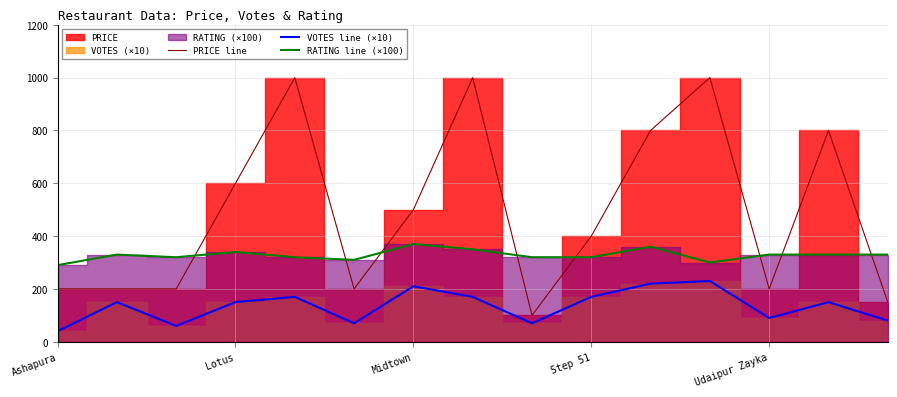

Is it true that VOTES line (×10) equals 80 at 14?

True